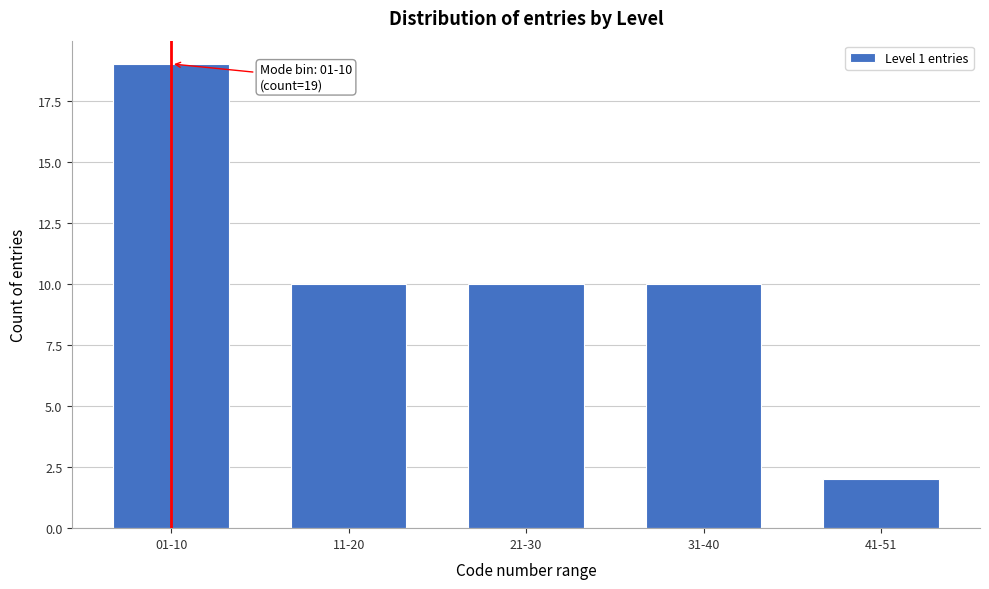

Reading right to left, list all the values displayed in this chart.

41-51=2	31-40=10	21-30=10	11-20=10	01-10=19